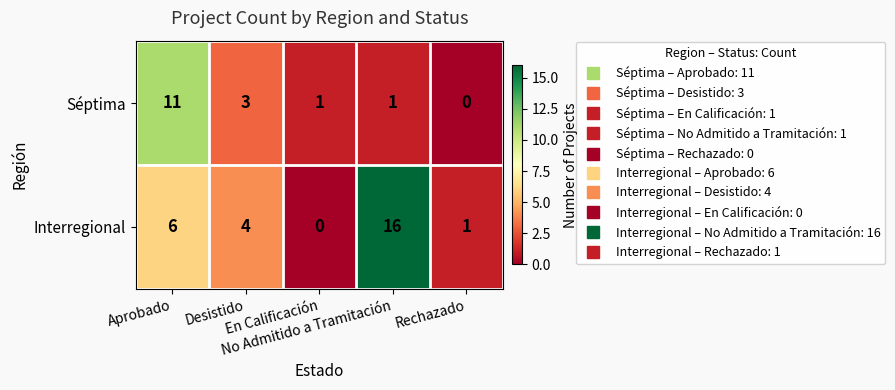

How many categories are shown in the chart?

5